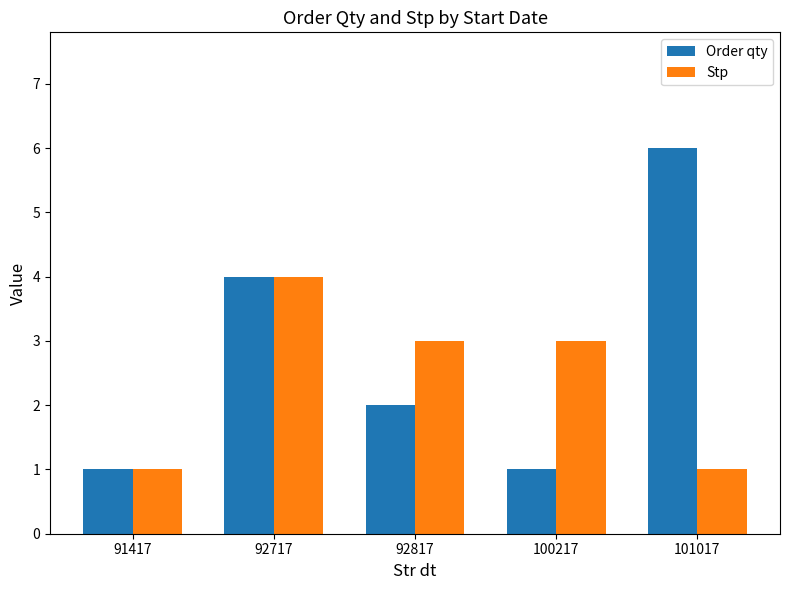

Reading left to right, transcribe all the data shown in this chart.

Order qty: 1	4	2	1	6
Stp: 1	4	3	3	1